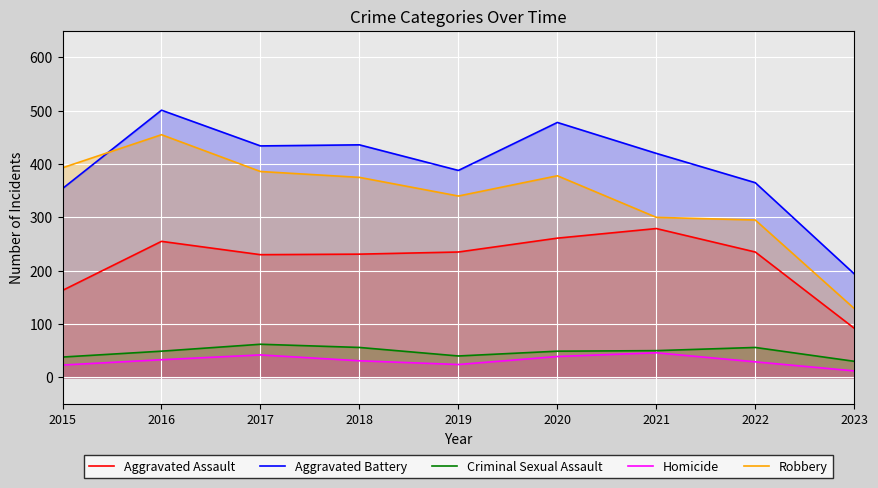

The Criminal Sexual Assault series shows 38 at 2015. True or false?

True